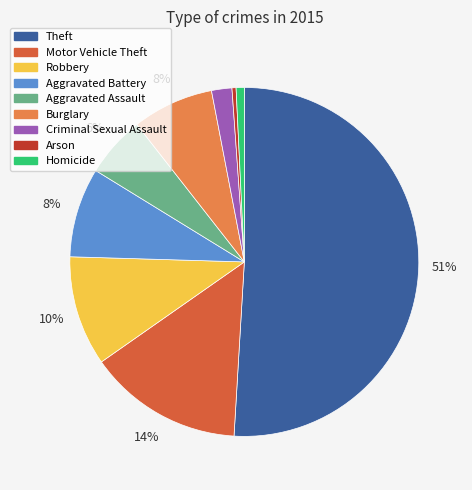

To the nearest percent, what percentage of the pie is Criminal Sexual Assault?

2%